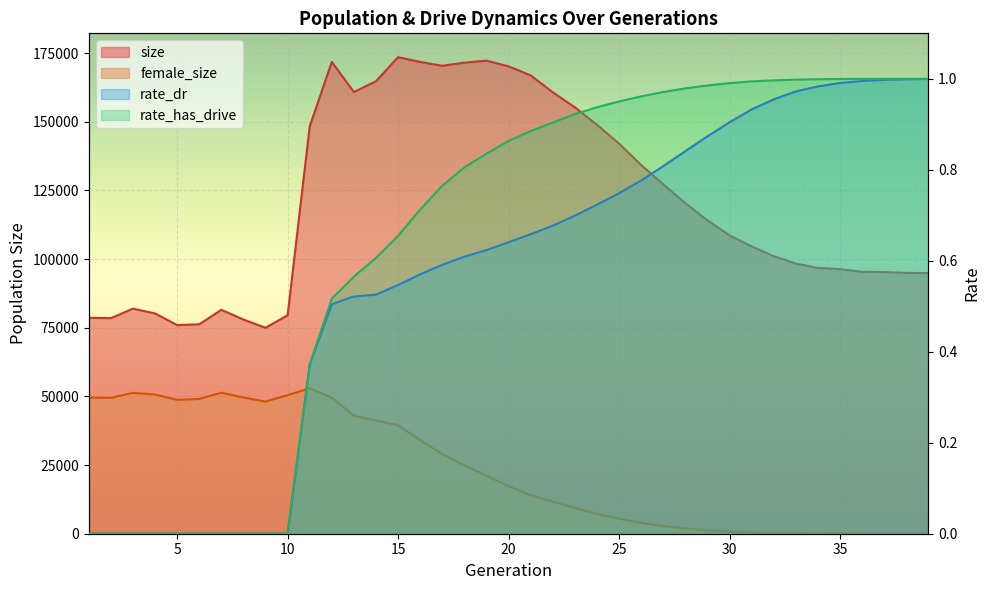

How many data points in rate_has_drive are above 0?

29